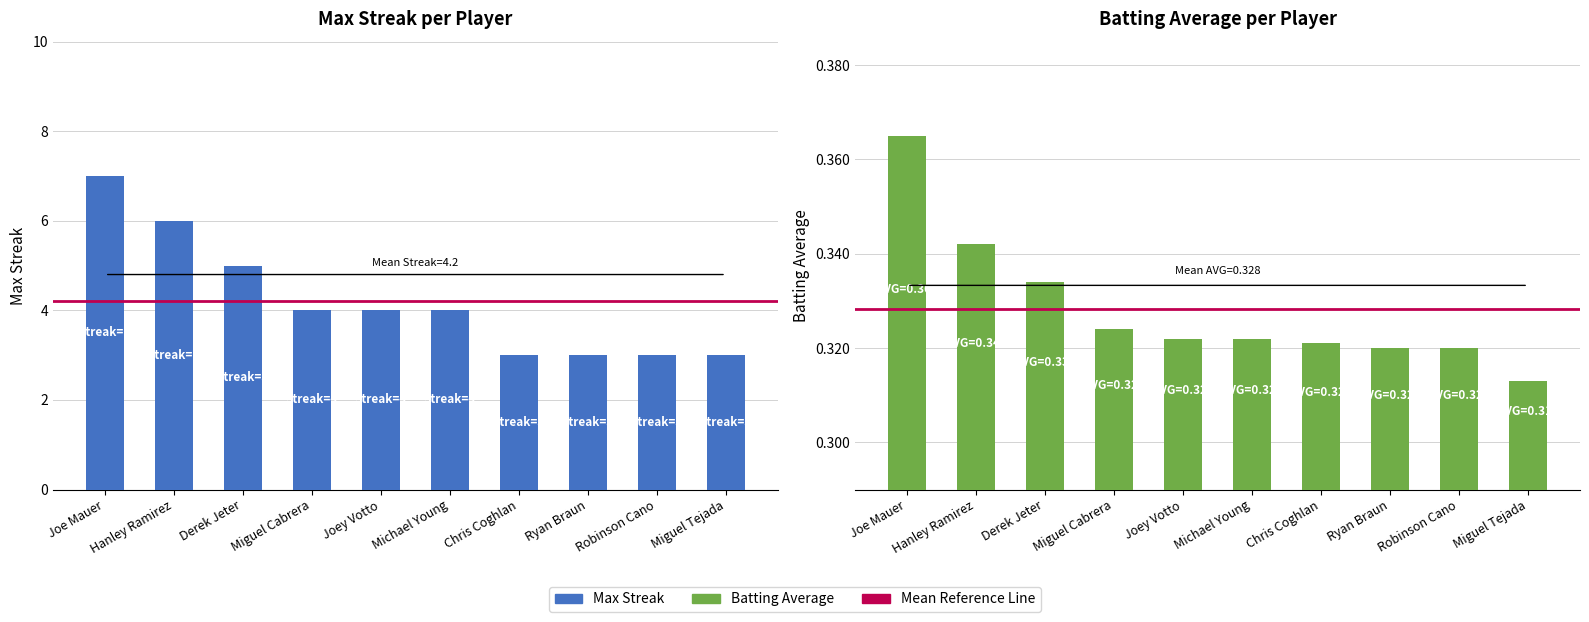

Reading left to right, what are all the values shown in this chart?

Max Streak: 7.0	6.0	5.0	4.0	4.0	4.0	3.0	3.0	3.0	3.0
Batting Average: 0.4	0.3	0.3	0.3	0.3	0.3	0.3	0.3	0.3	0.3